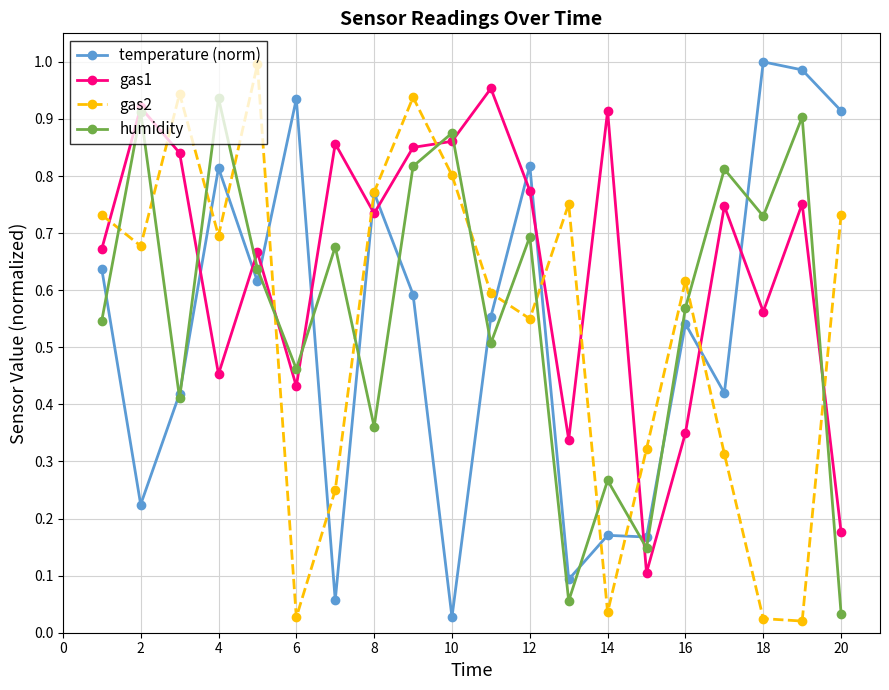

True or false: gas1 and gas2 cross at least once.

True